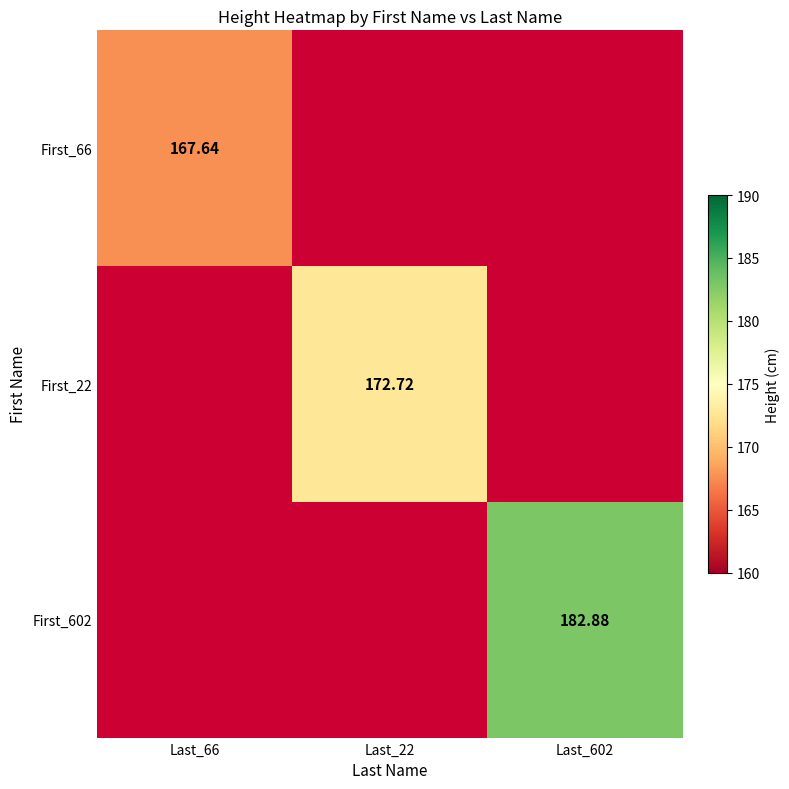

At how many categories does at least one series exceed 169?

2